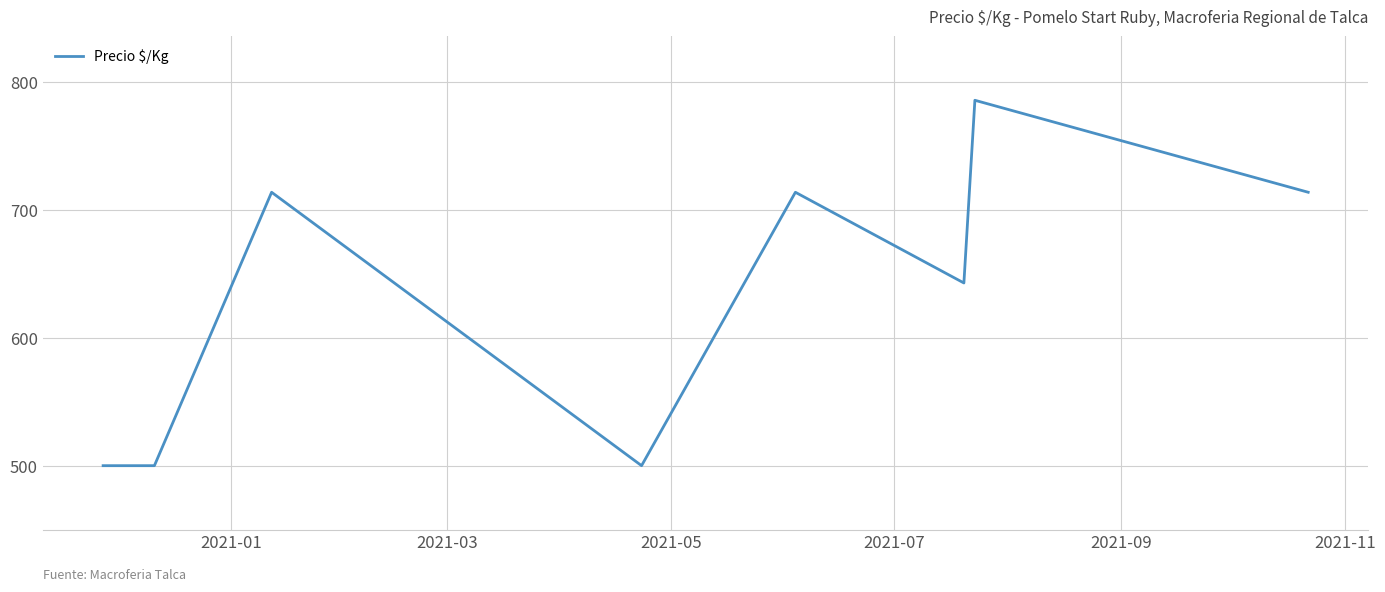

What is the greatest value displayed?

786